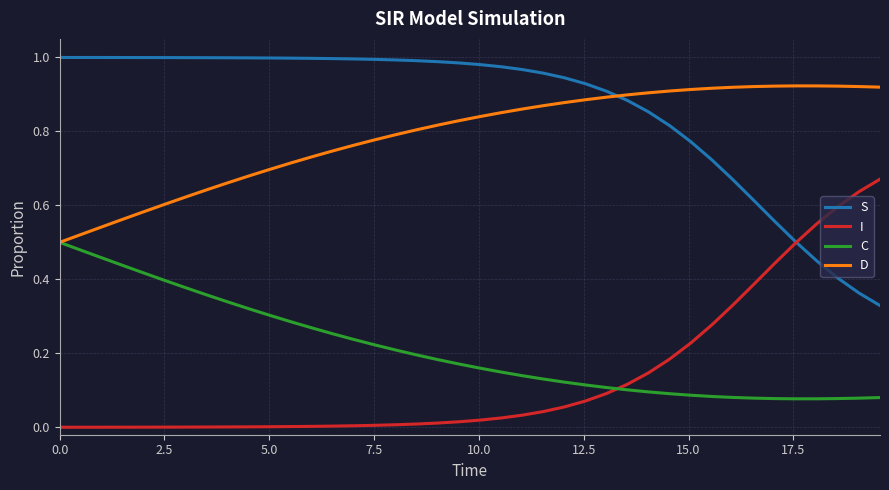

List the series in order of their peak value, lowest first.

C, I, D, S